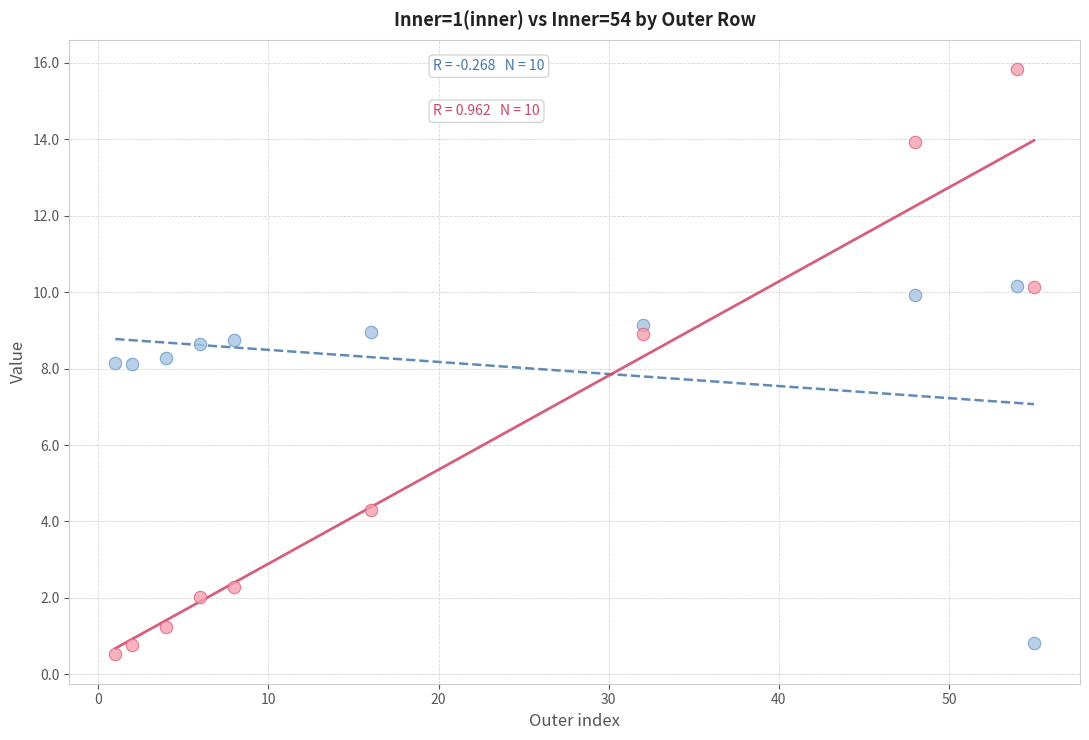

Across all data points, what is the range of X values (max minus min)?

54.0